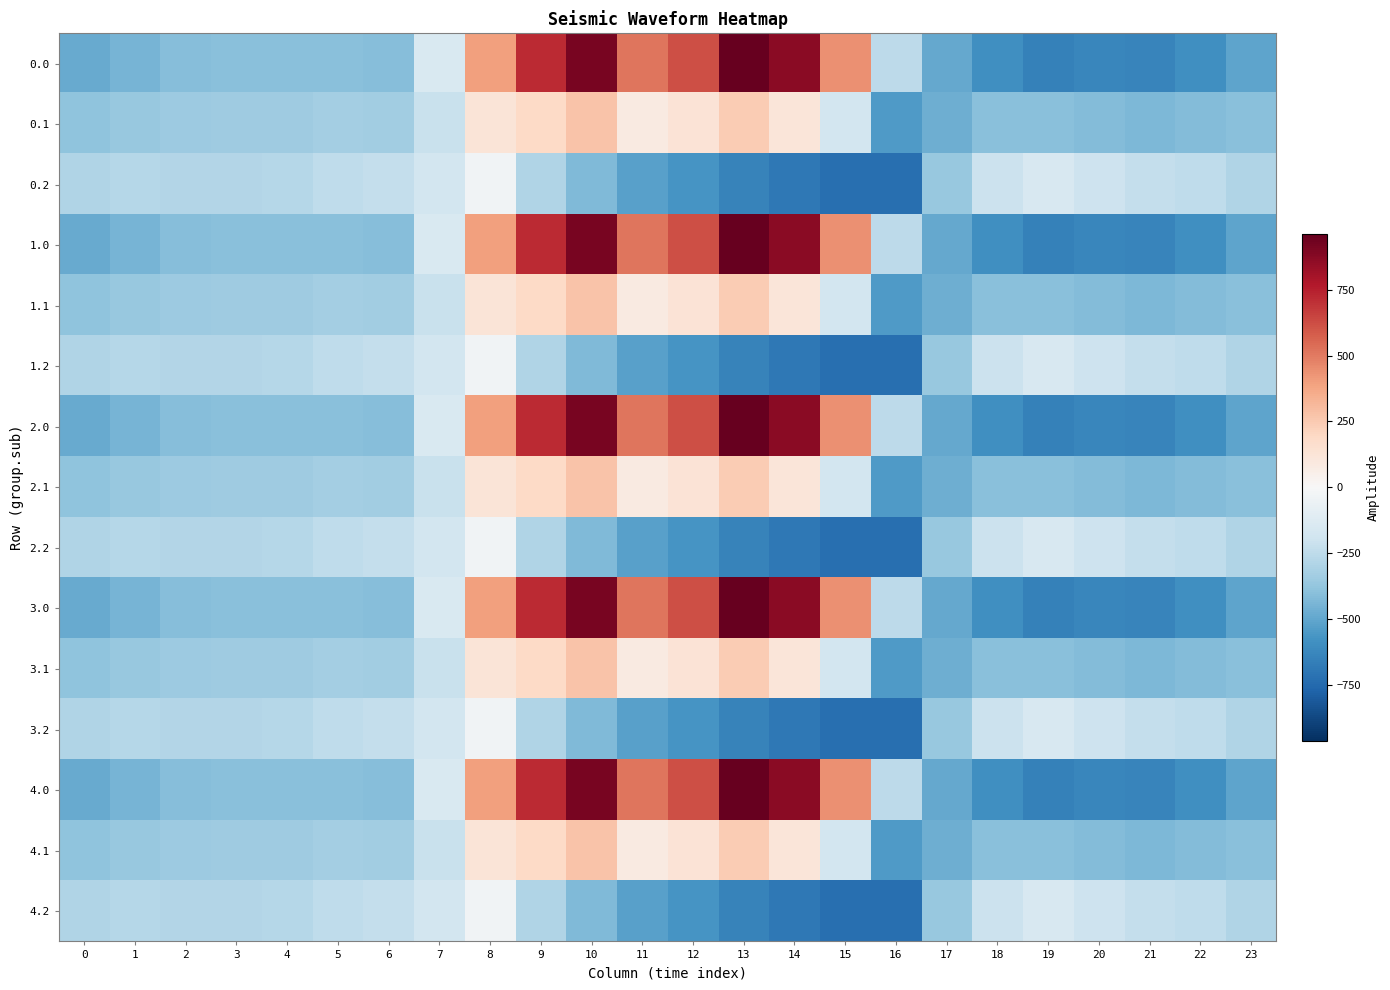

At how many categories does at least one series exceed 531?

5